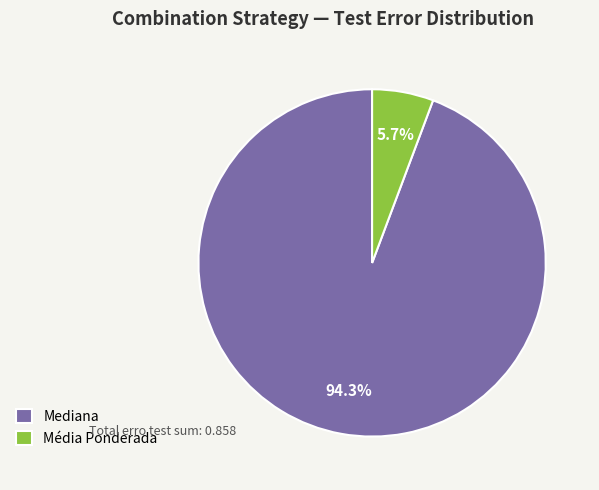

Do Mediana and Média Ponderada together represent more than half of the pie?

Yes